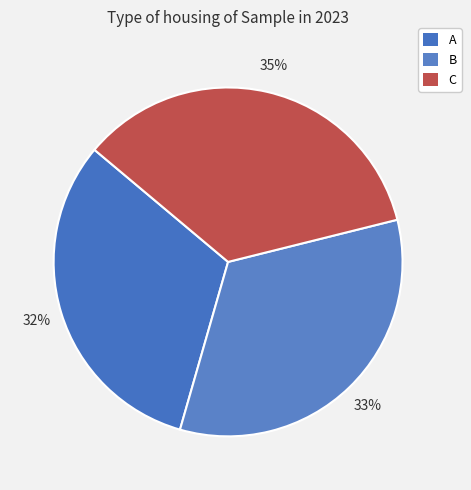

To the nearest percent, what is the difference between the largest and smallest slice percentages?

3%